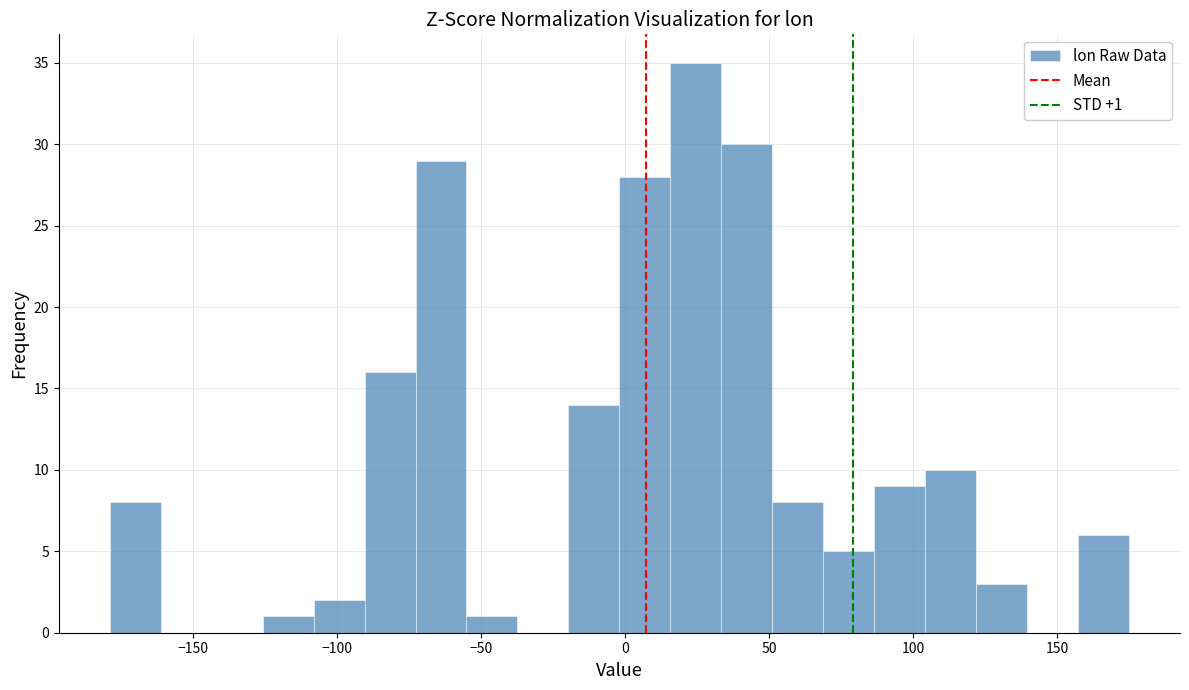

Read against the x-axis, roughly where is the centre of the tallest bar?

25